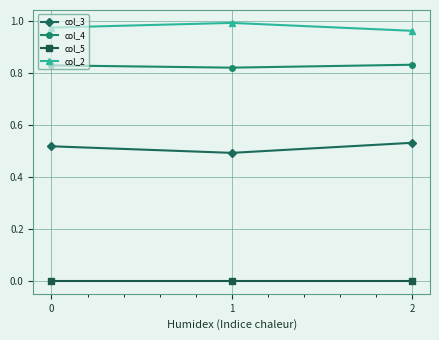

The value of col_2 at 2 is 1.0. True or false?

True